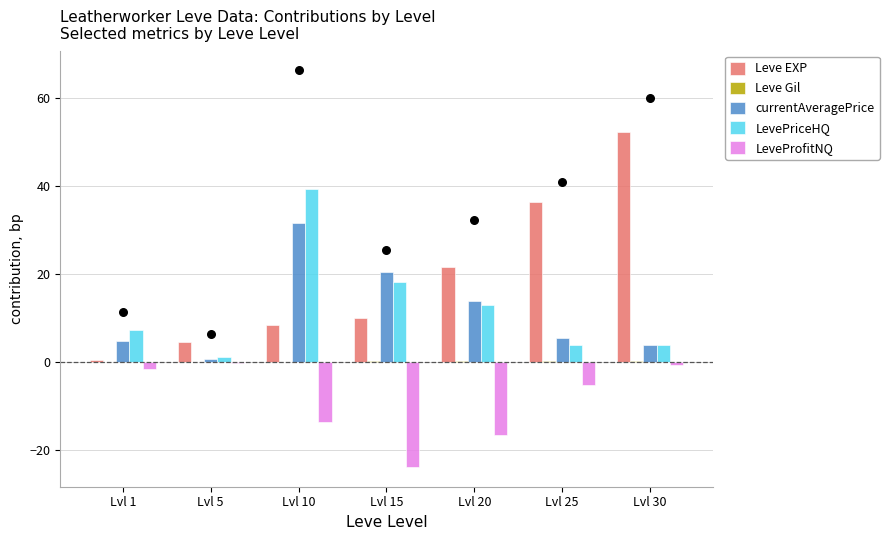

What are all the series names shown in the legend?

Leve EXP, Leve Gil, currentAveragePrice, LevePriceHQ, LeveProfitNQ